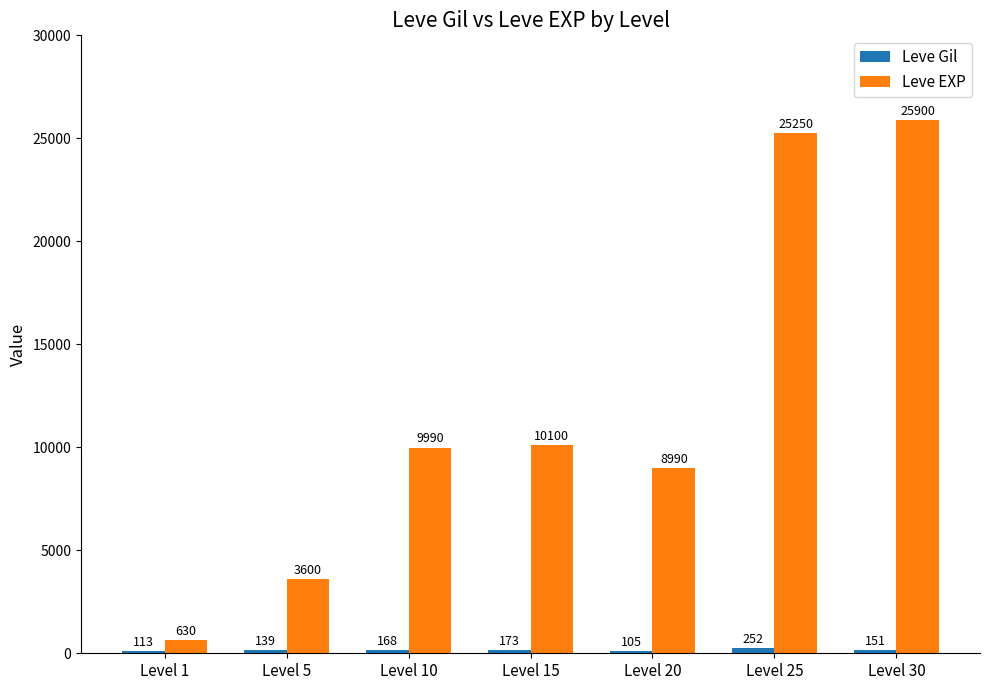

How many categories are shown in the chart?

7